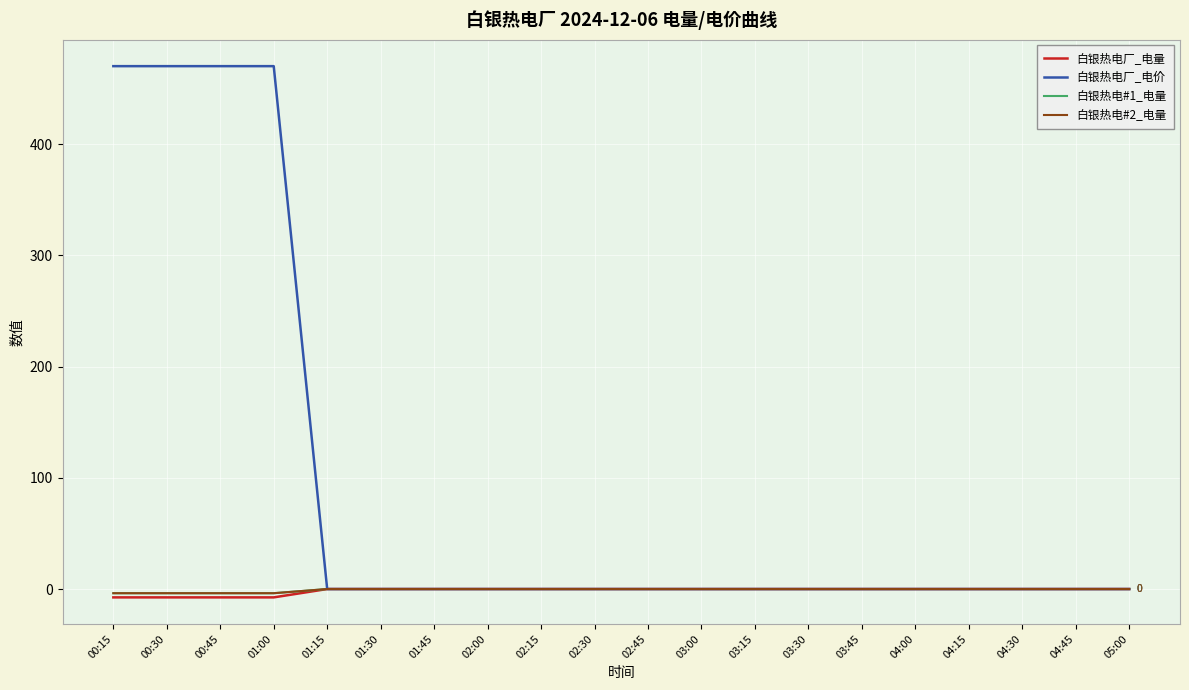

Does the chart display data point markers on the line(s)?

No